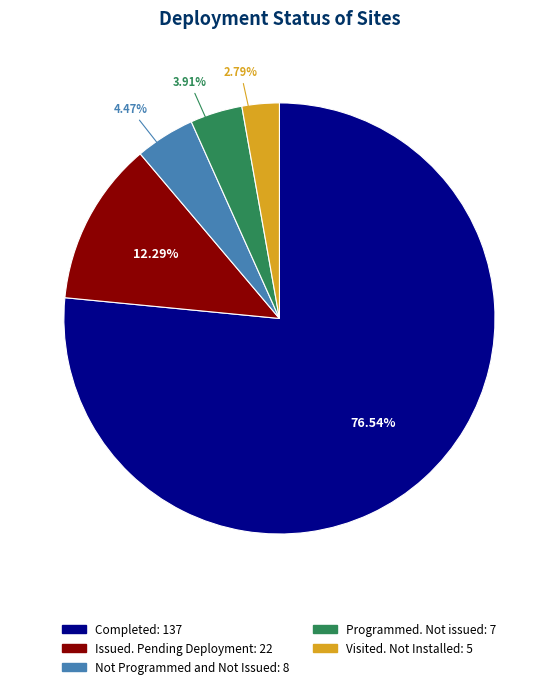

Rank the categories by value from highest to lowest.

Completed, Issued. Pending Deployment, Not Programmed and Not Issued, Programmed. Not issued, Visited. Not Installed